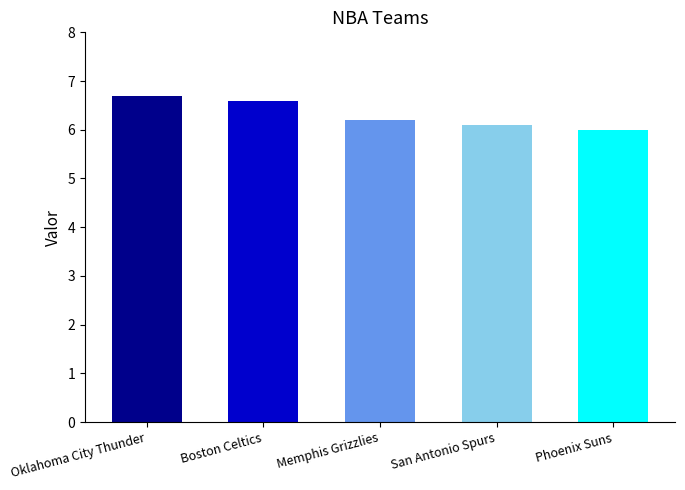

Reading left to right, extract all data points from this chart.

6.7	6.6	6.2	6.1	6.0